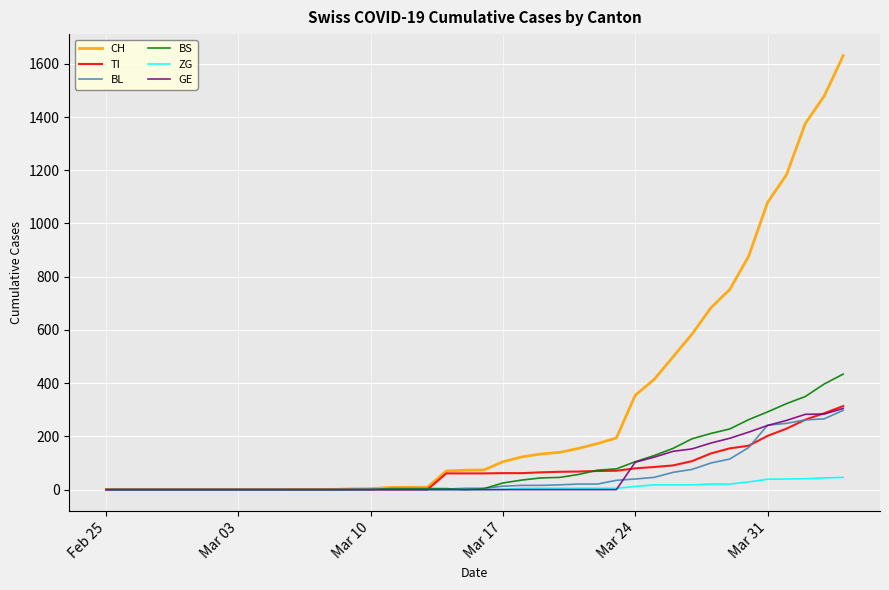

Which series has the largest total across all categories?

CH